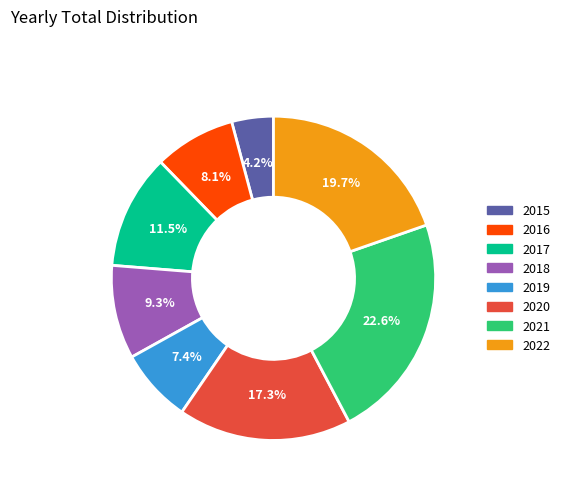

To the nearest percent, what portion does 2021 represent?

23%